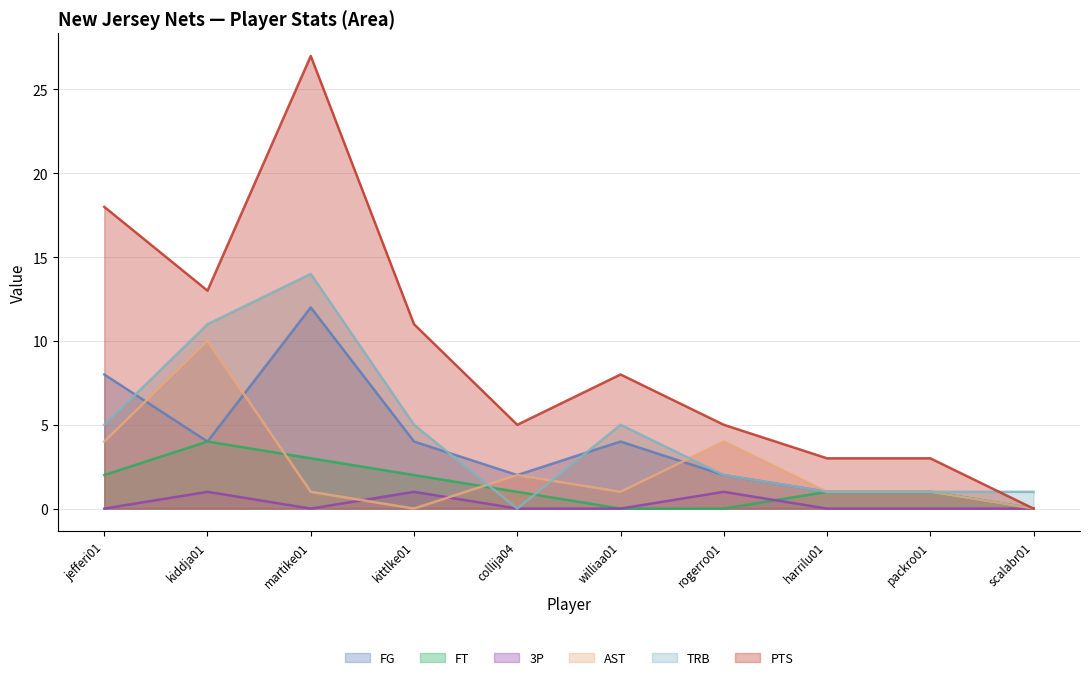

How many interior local valleys does the PTS series have?

2